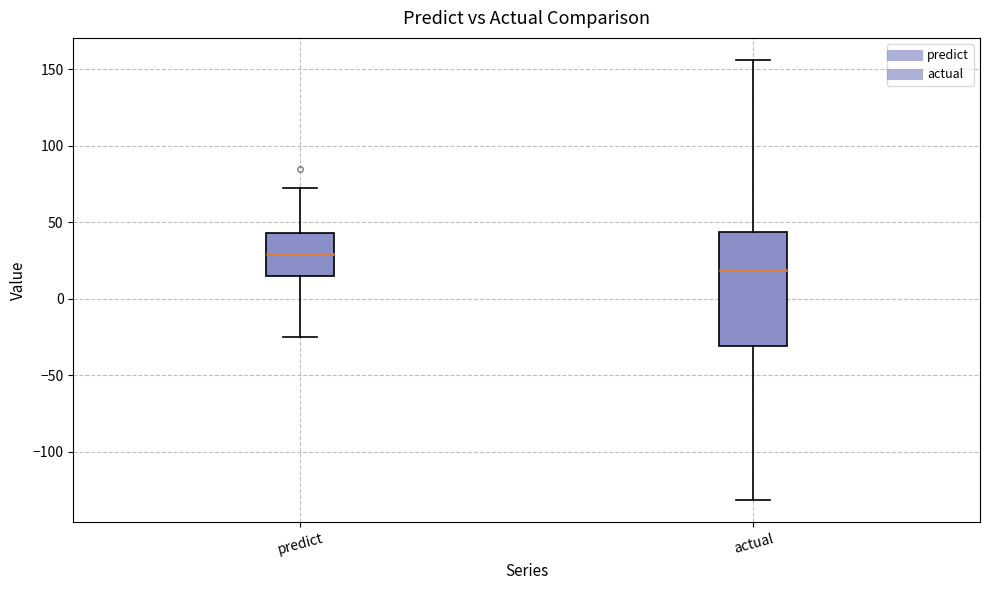

Which box has the highest median line?

predict